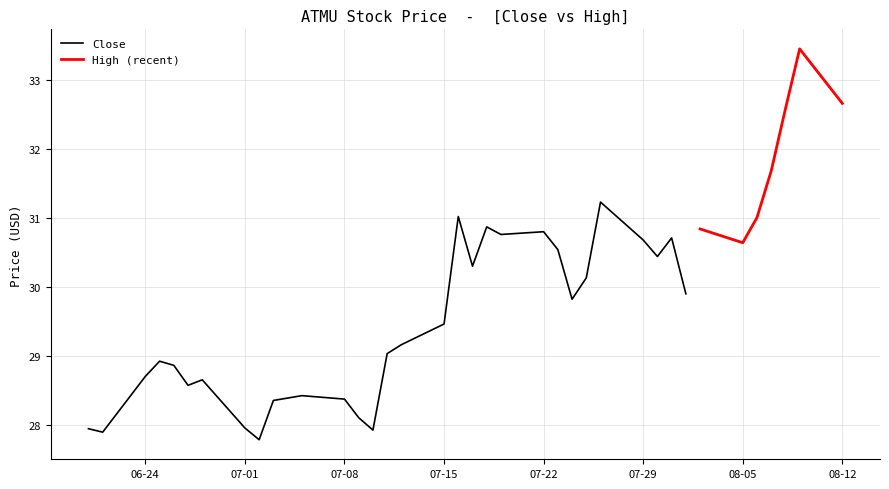

The Close series shows 15.2 at 2024-07-08. True or false?

False